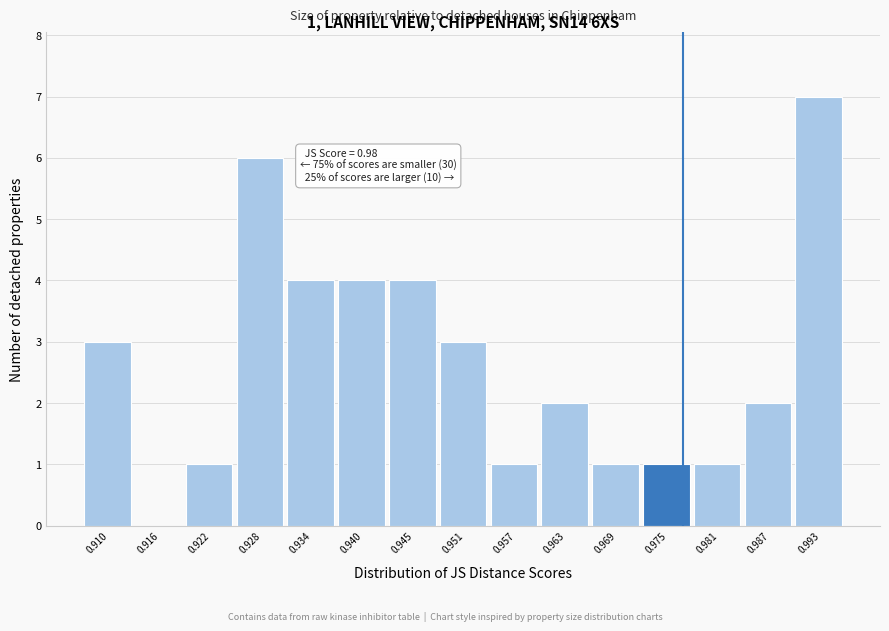

Reading left to right, transcribe all the data shown in this chart.

0.910=3	0.916=0	0.922=1	0.928=6	0.934=4	0.940=4	0.945=4	0.951=3	0.957=1	0.963=2	0.969=1	0.975=1	0.981=1	0.987=2	0.993=7